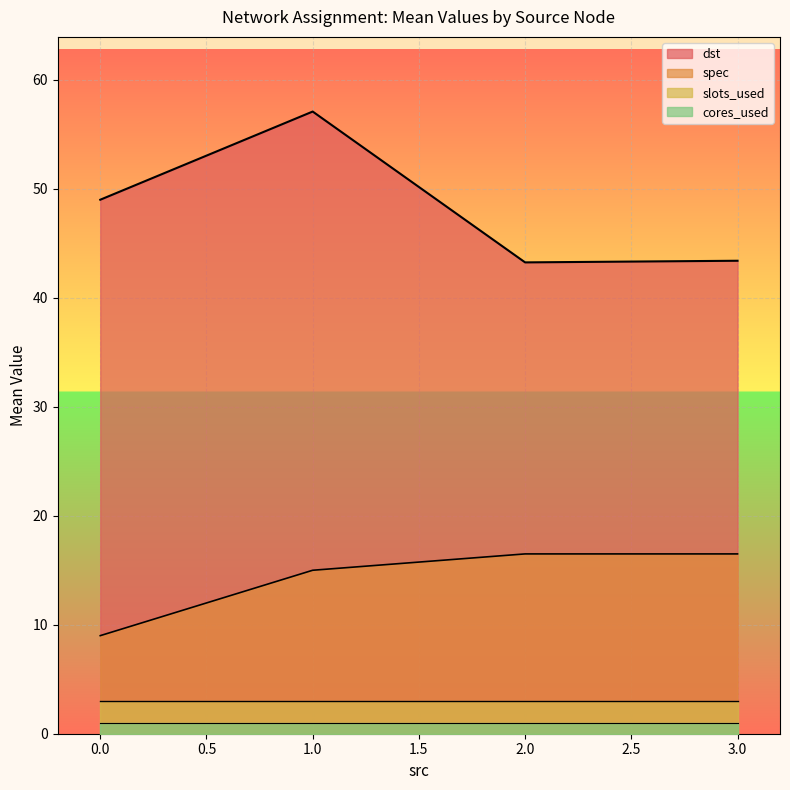

The dst series shows 56.4 at 2.0. True or false?

False